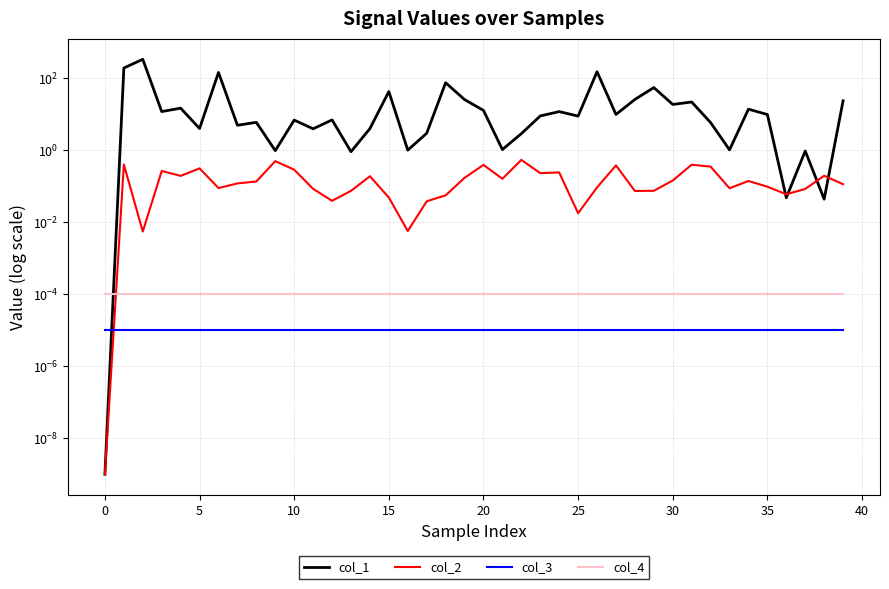

The col_4 series shows 0.0 at 22. True or false?

False